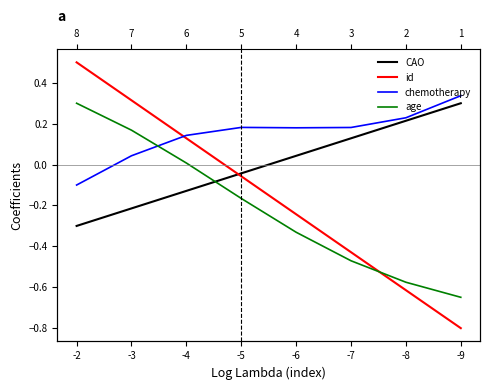

The age series shows 0.3 at -2. True or false?

True